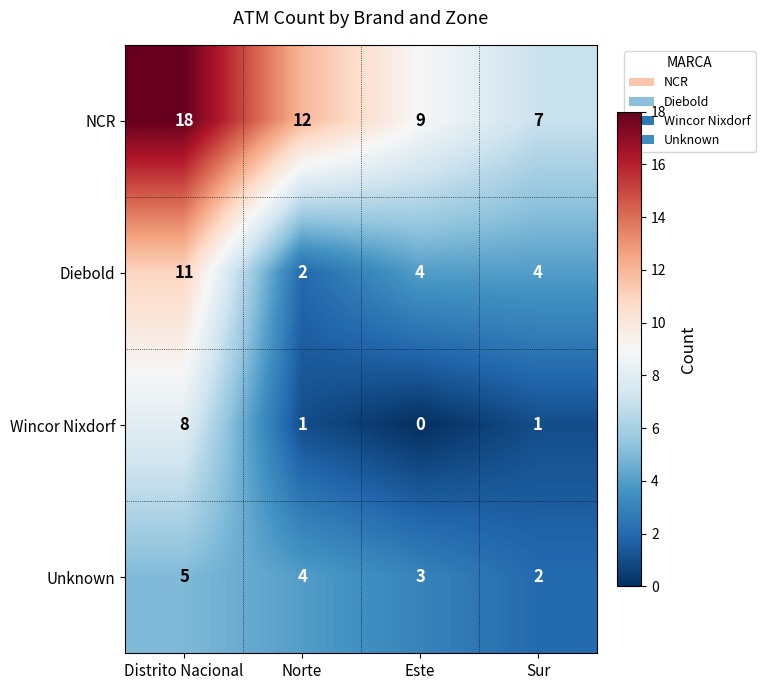

Which label corresponds to the smallest value in the chart?

Este